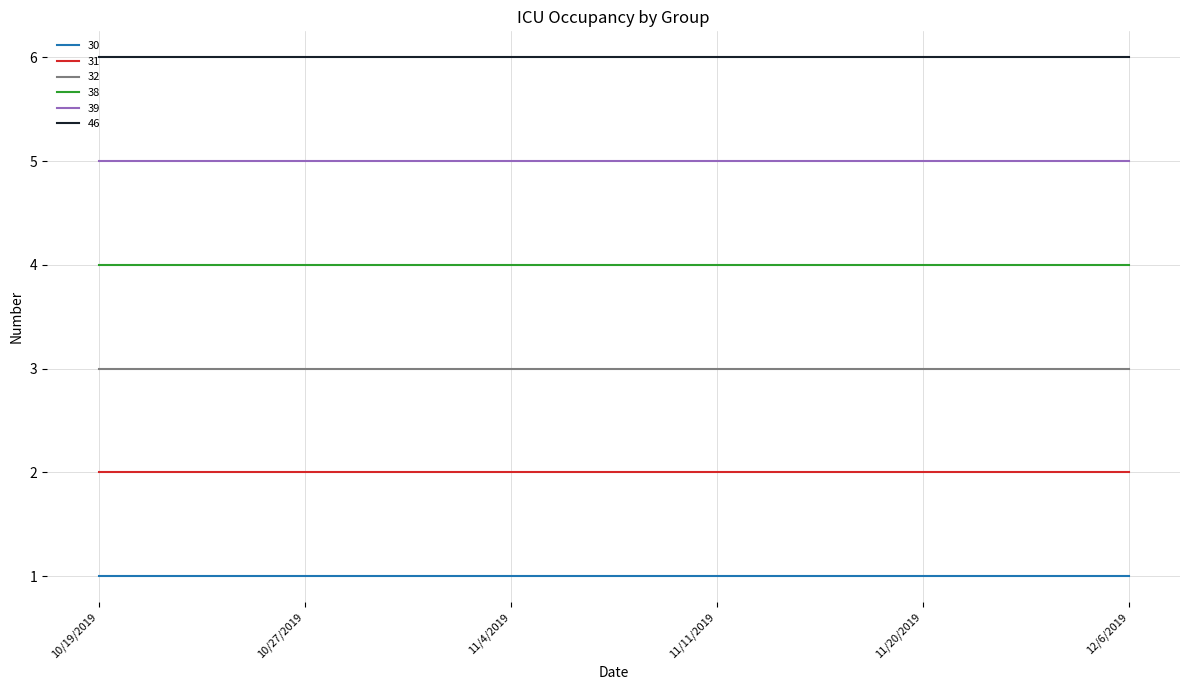

Rank the series by their average value, from highest to lowest.

46, 39, 38, 32, 31, 30